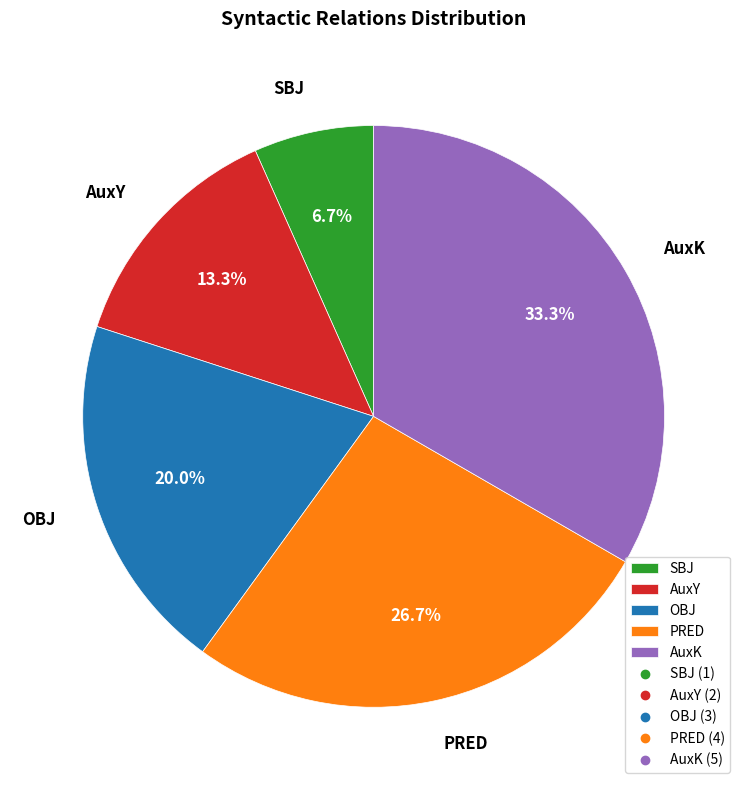

Approximately how many times larger is the value at PRED compared to AuxK?

0.8